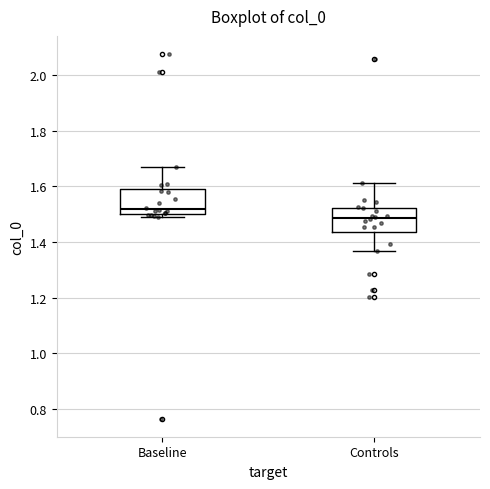

Reading left to right, read every box against the y-axis: the position of its median line, the range the box covers, and the ends of its whiskers. The values are not printed on the chart, so give them approximately, as read against the axis.

Baseline: median 1.52, box 1.50 to 1.58, whiskers 1.48 to 1.68
Controls: median 1.48, box 1.44 to 1.52, whiskers 1.36 to 1.62